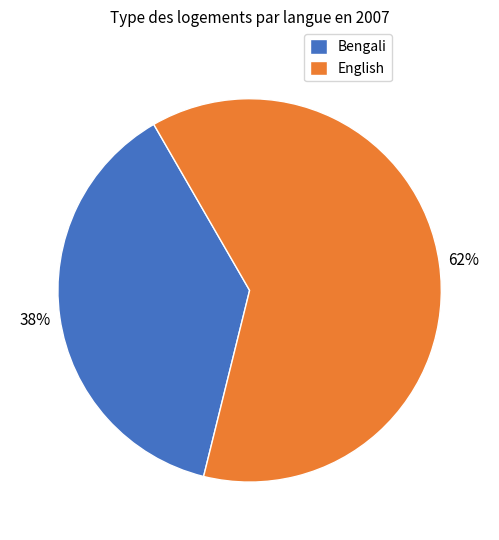

Approximately how many times larger is the value at Bengali compared to English?

0.6